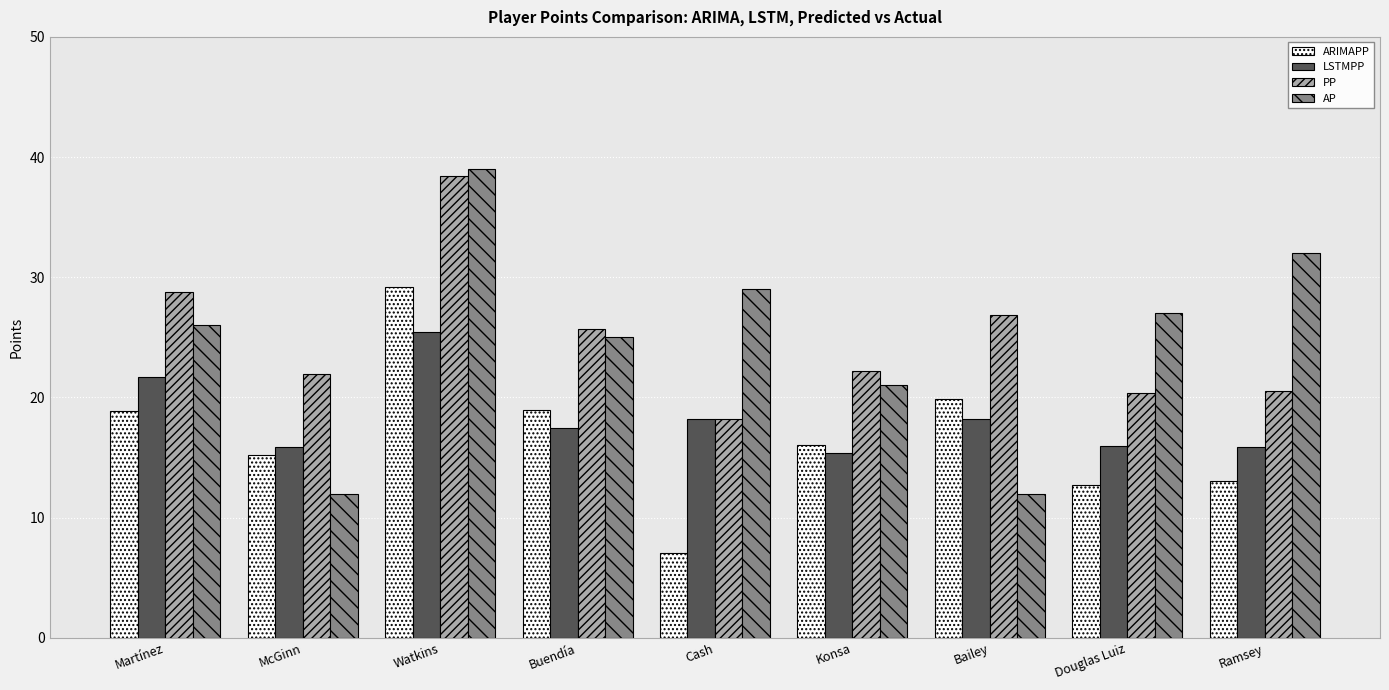

At which category is the sum across all series the highest?

Watkins